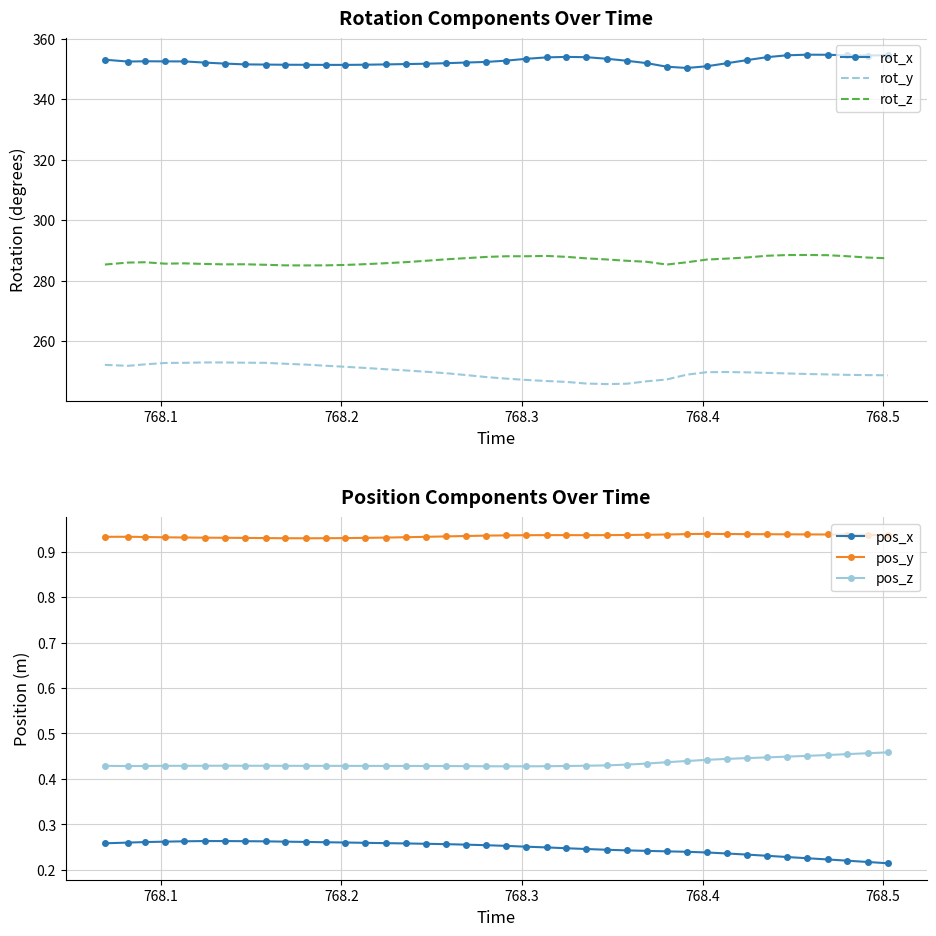

True or false: rot_x and rot_y cross at least once.

False